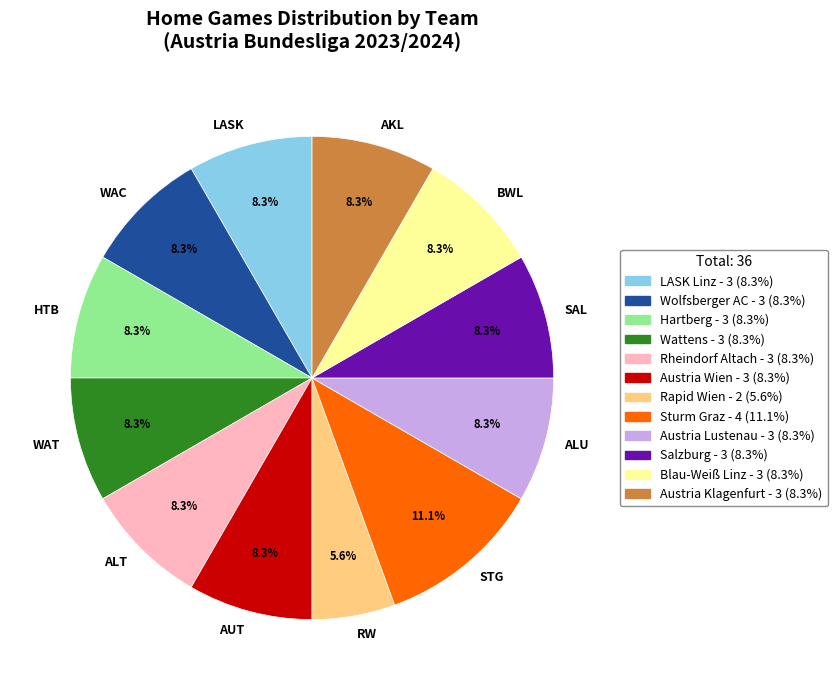

Is there a majority slice in this chart?

No